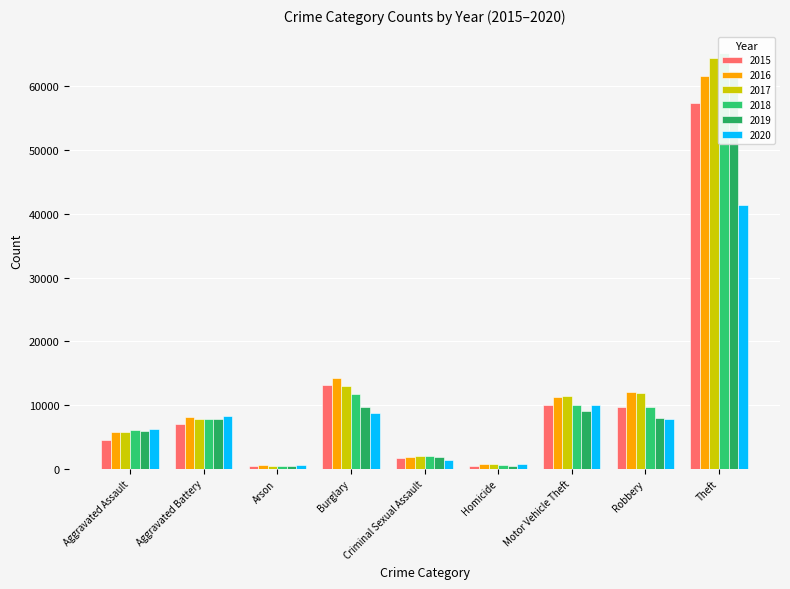

What is the value of the 2017 bar at the 9th from the left?

64380